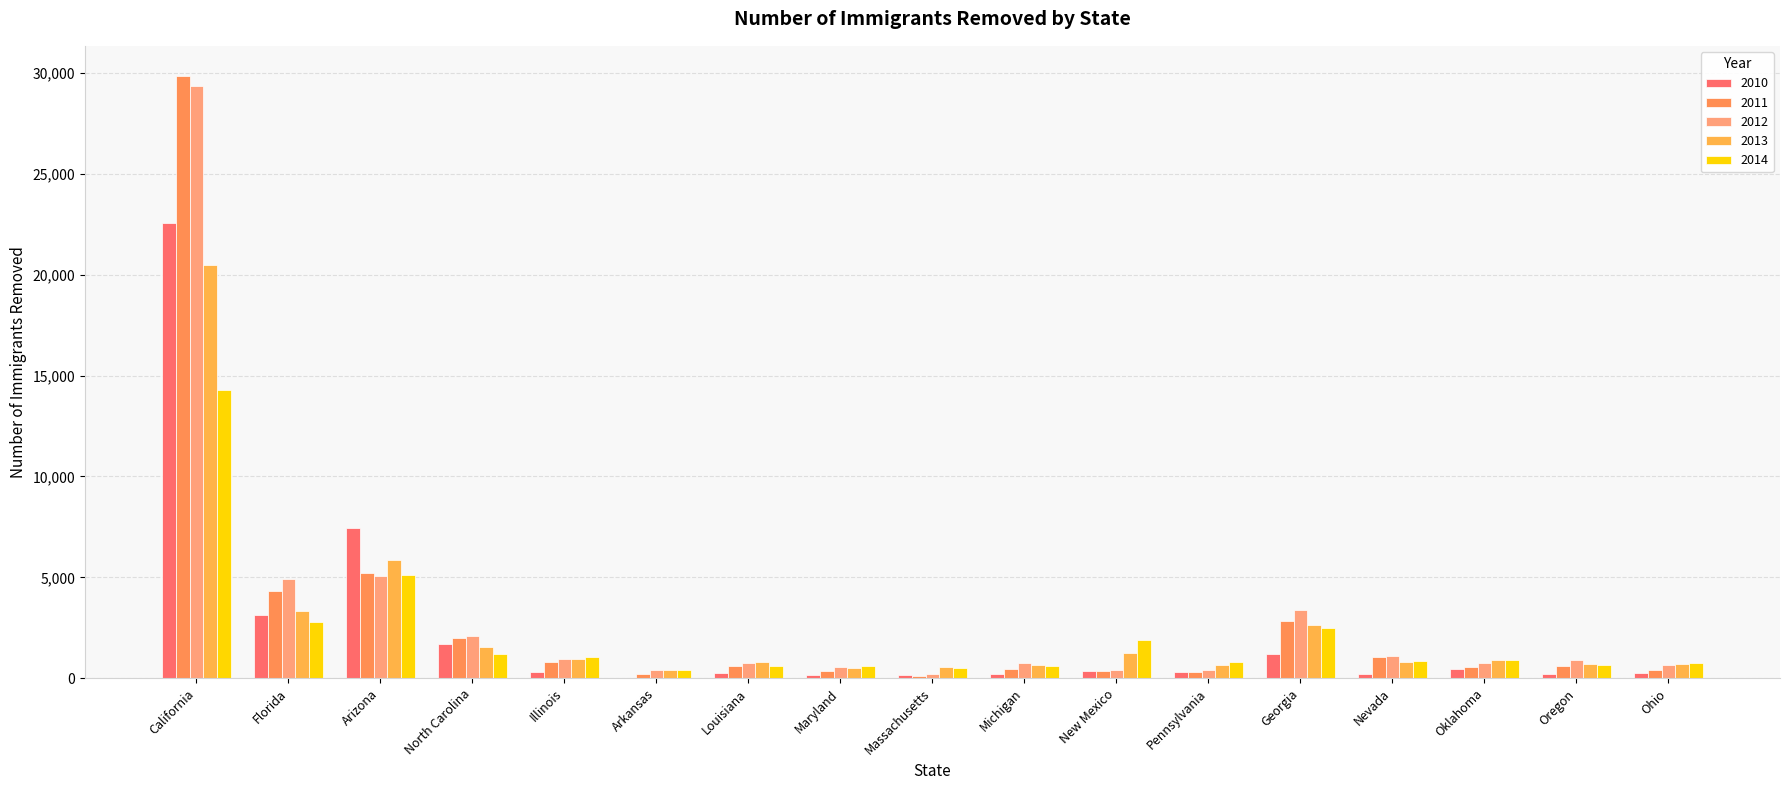

What is the average value of the 2014 series?

2091